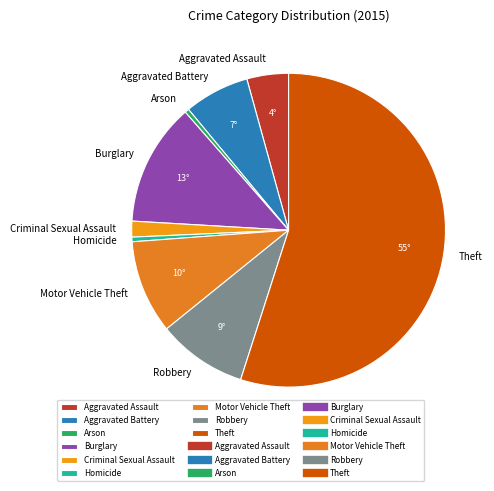

Which has a higher value, Motor Vehicle Theft or Arson?

Motor Vehicle Theft